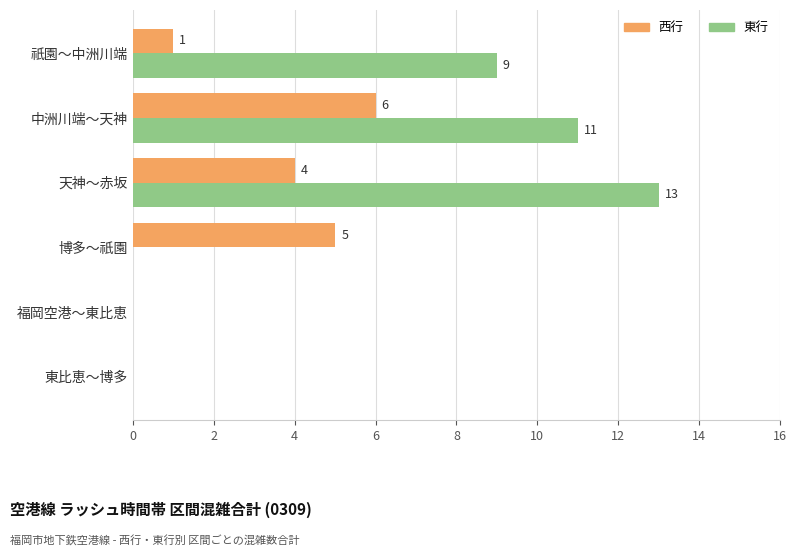

Is the value of 西行 at 祇園～中洲川端 greater than the value of 東行 at 祇園～中洲川端?

No